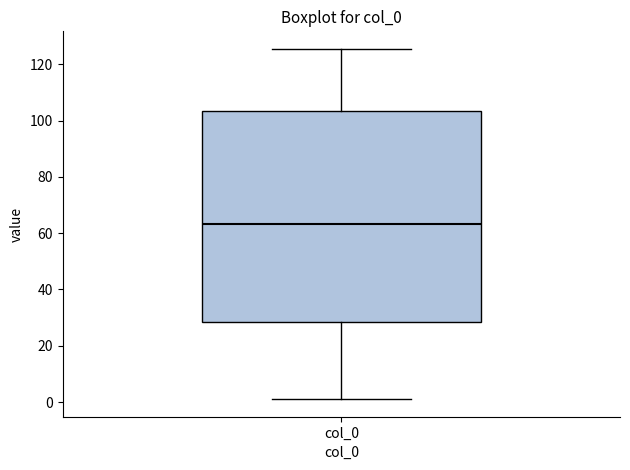

Transcribe this box plot: give where the median line is, the range the box spans, and where the two whiskers end, as read against the y-axis. The values are not printed on the chart, so give them approximately, as read against the axis.

median 64, box 28 to 104, whiskers 2 to 126